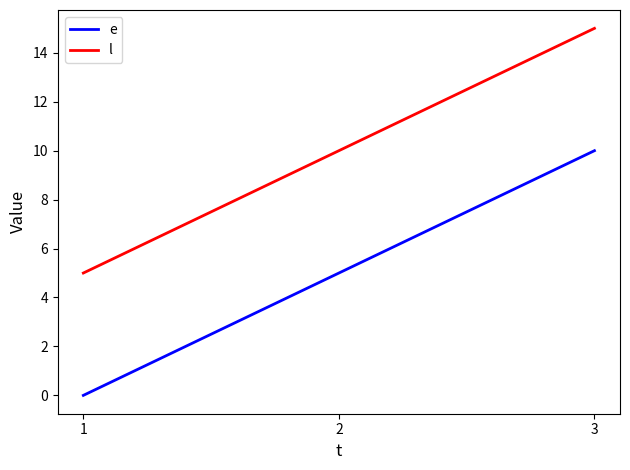

What is the approximate value of l at 1, to the nearest 5?

5